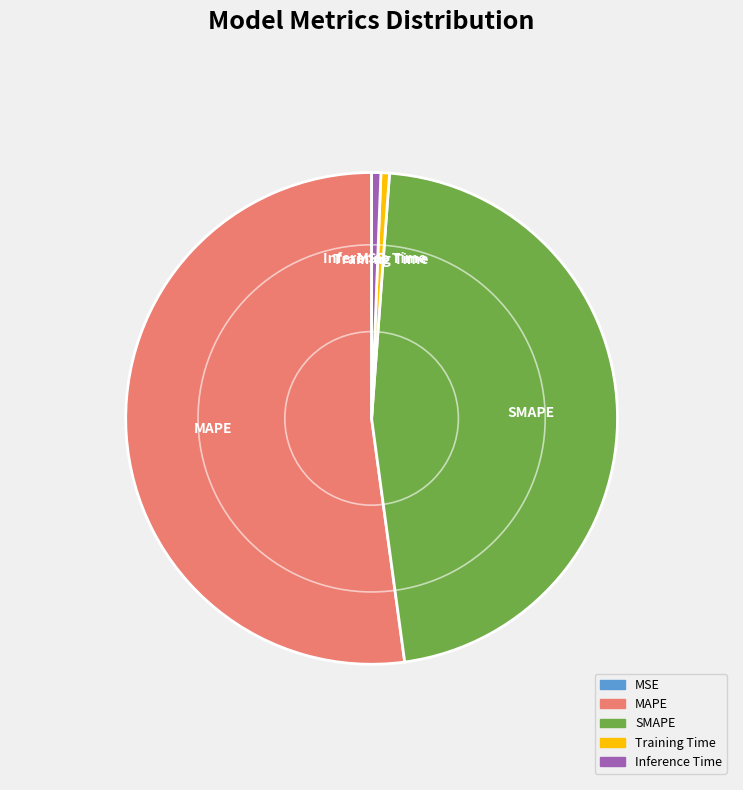

Which category accounts for the majority?

MAPE